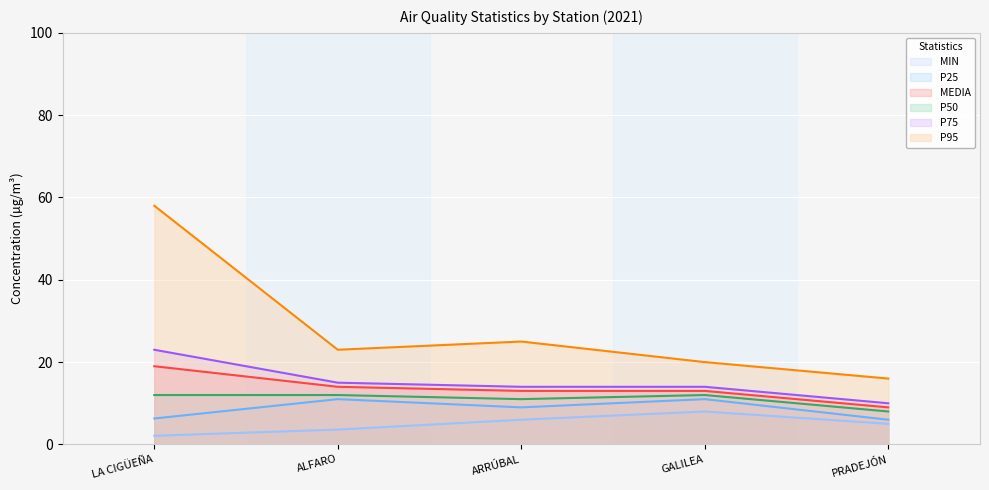

At which category is the sum across all series the highest?

LA CIGÜEÑA